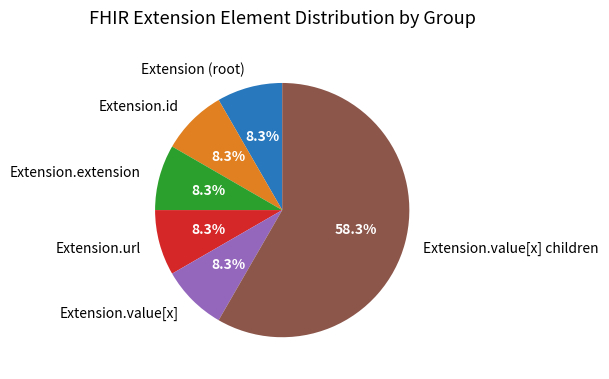

What portion of the pie excludes Extension (root)?

91.7%